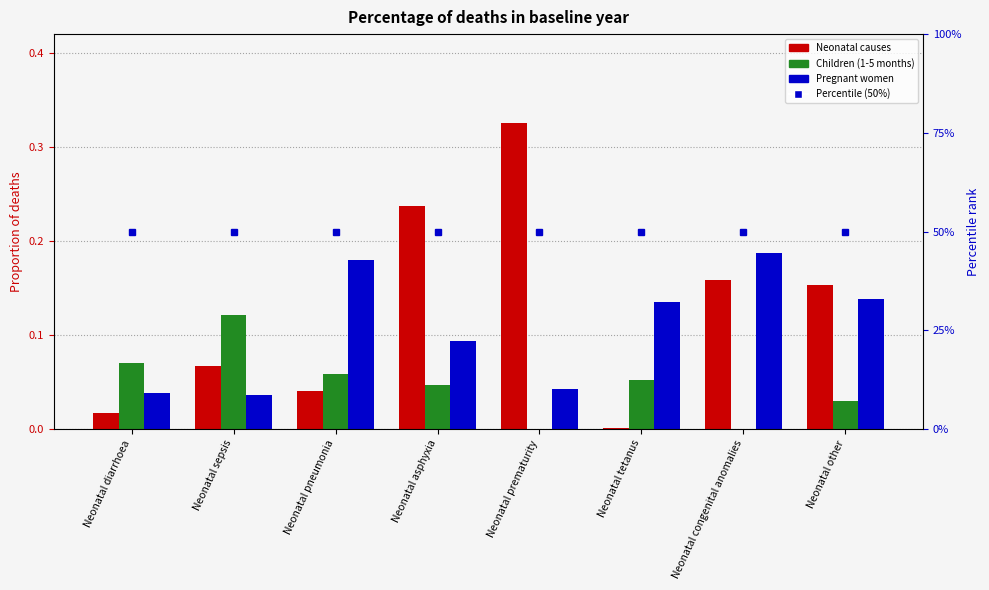

What are all the series names shown in the legend?

Neonatal causes, Children (1-5 months), Pregnant women